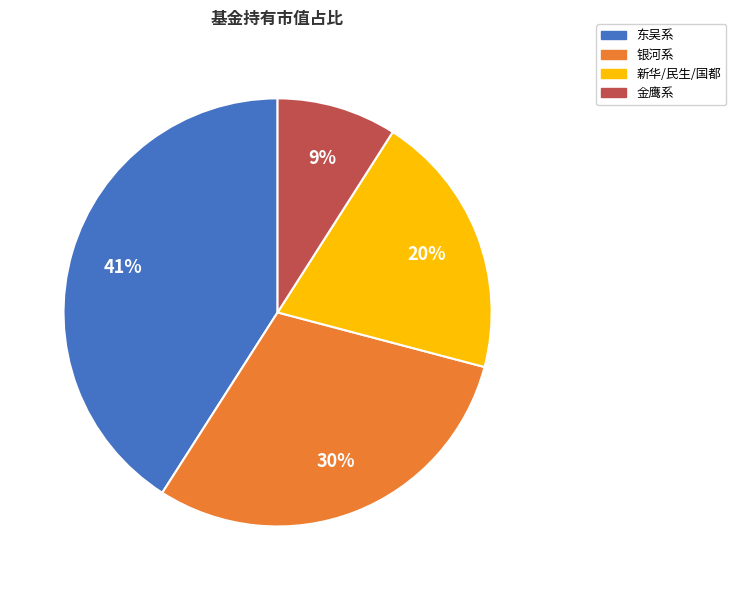

Which slice is the smallest?

金鹰系